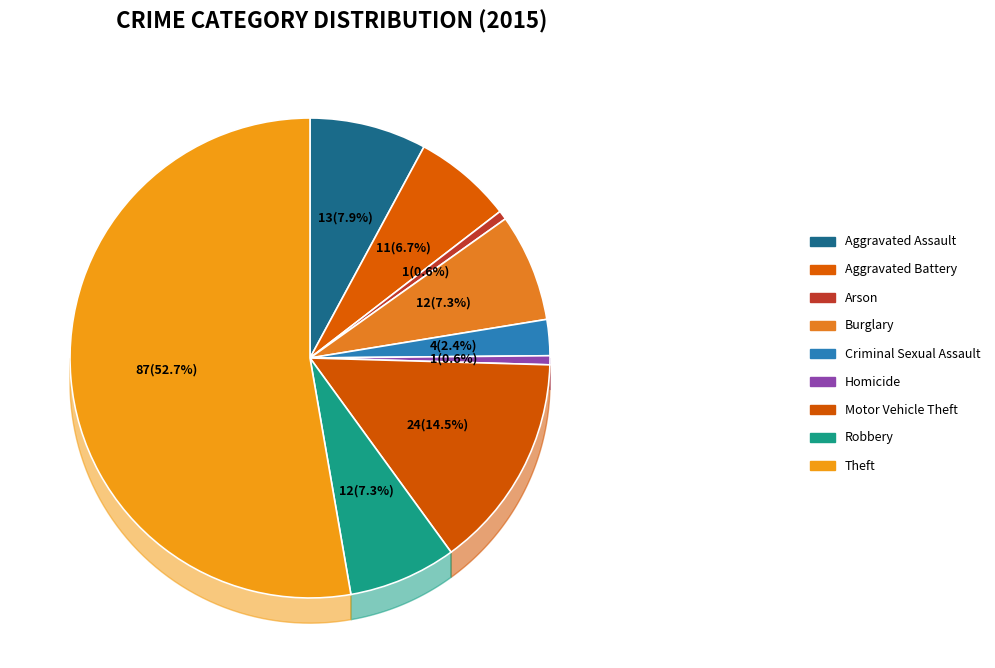

To the nearest percent, what is the combined percentage of Aggravated Assault and Motor Vehicle Theft?

22%